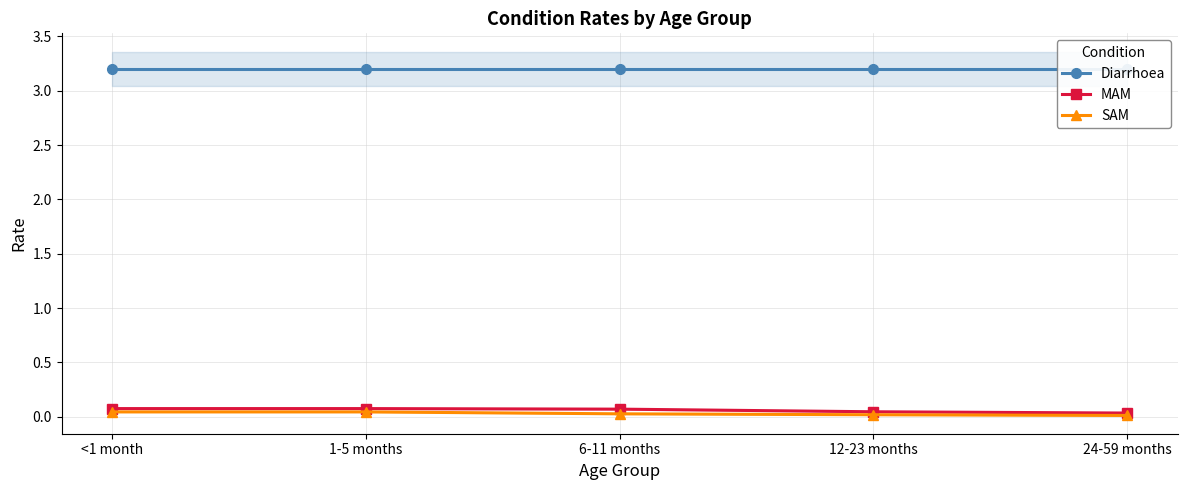

What are all the series names shown in the legend?

Diarrhoea, MAM, SAM